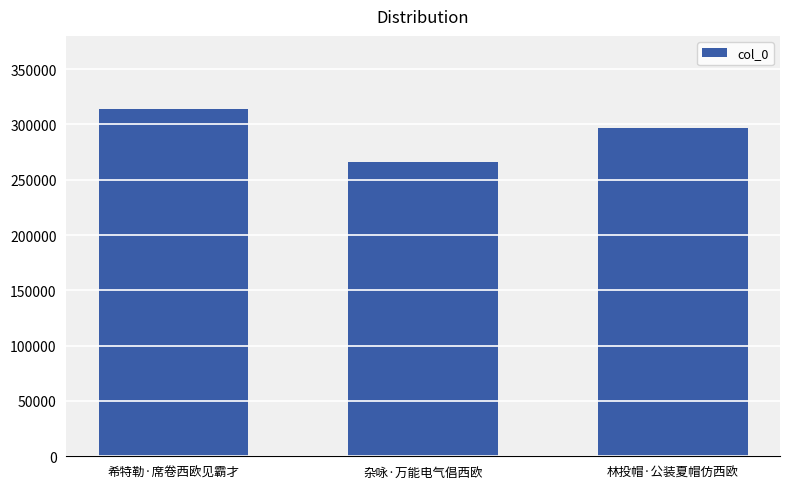

How many categories are shown in the chart?

3